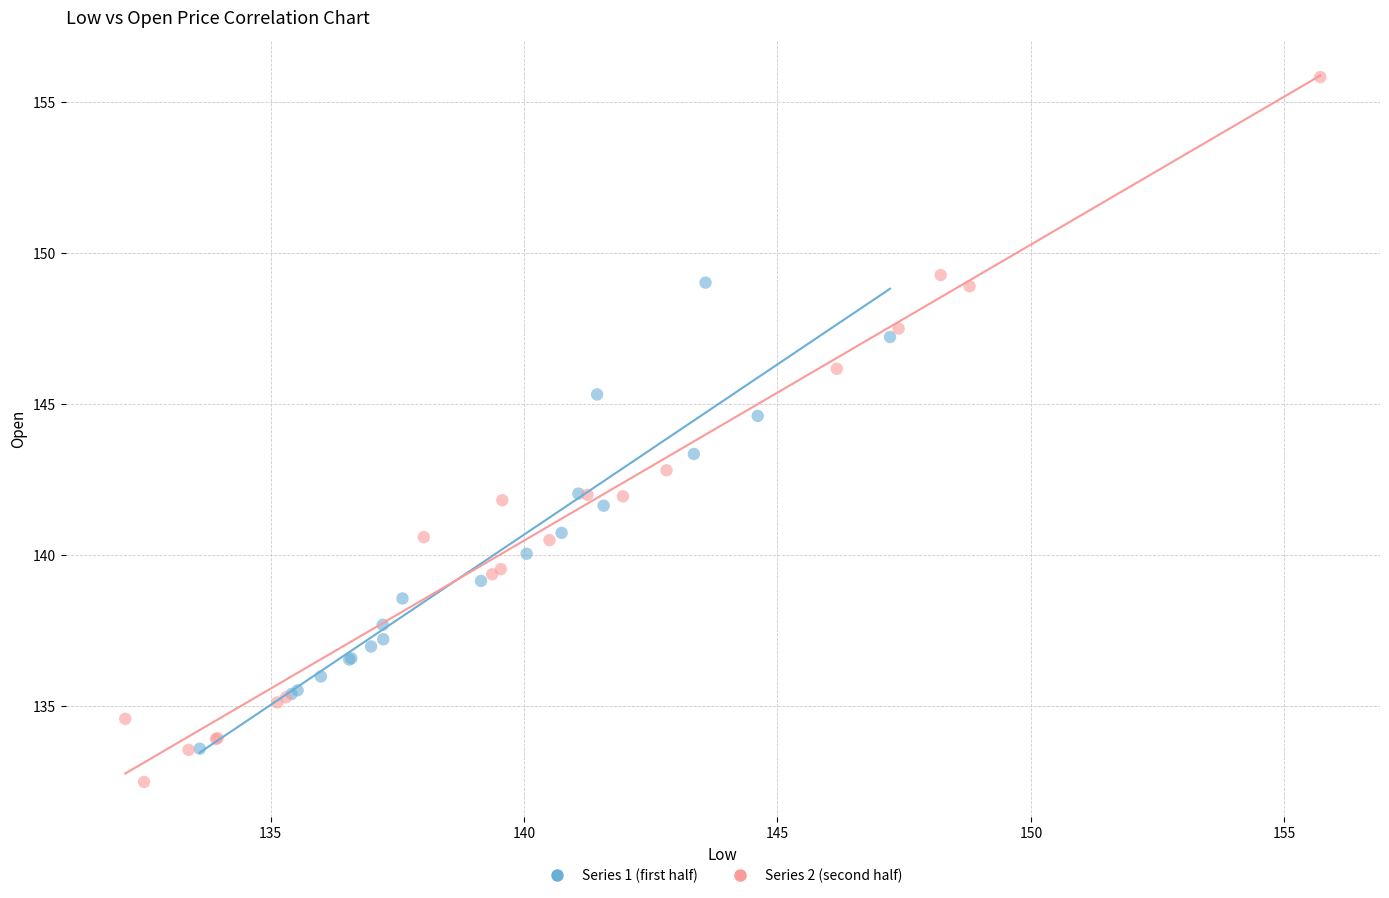

Which series has the widest spread of Y values?

Series 2 (second half)